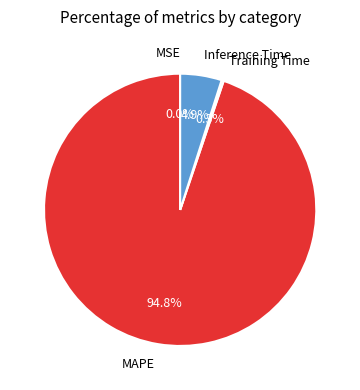

Is there any slice that represents more than half of the pie?

Yes